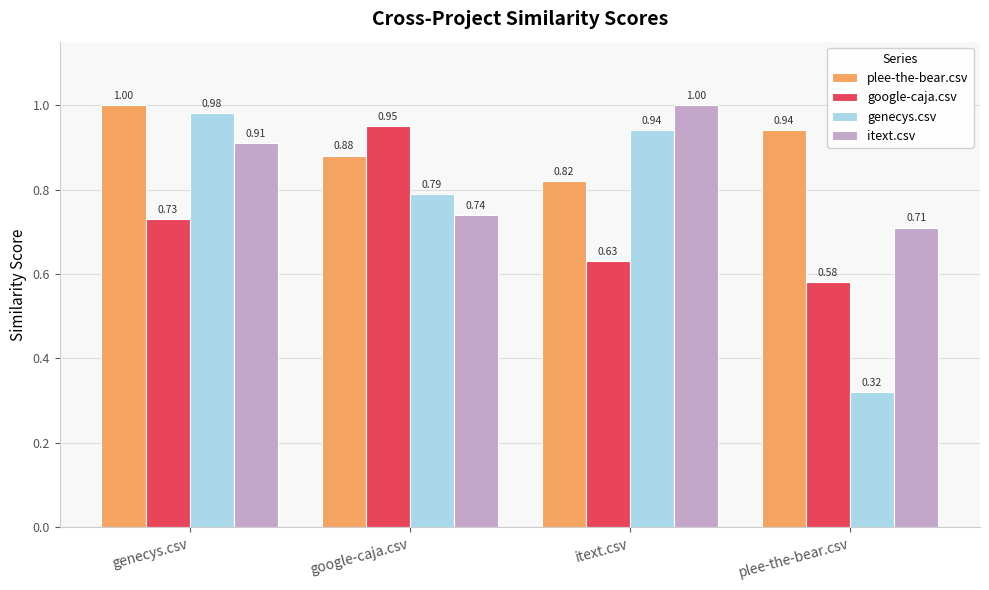

What is the sum of the plee-the-bear.csv values at genecys.csv and google-caja.csv?

1.9